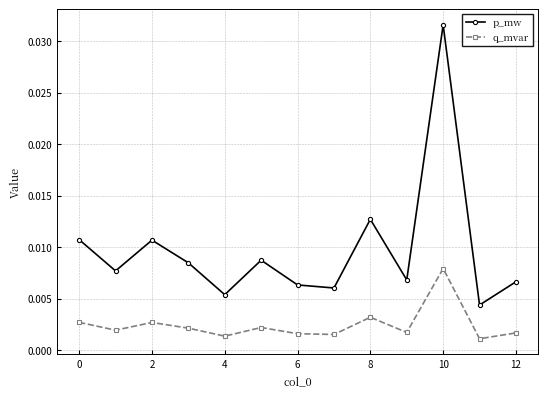

What are all the series names shown in the legend?

p_mw, q_mvar